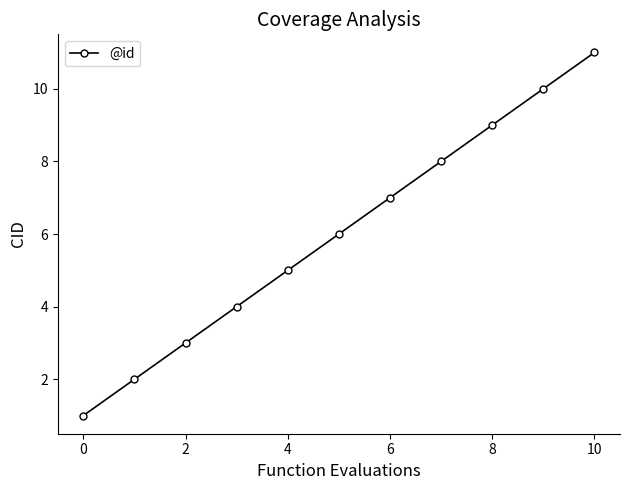

What is the difference between the maximum and second lowest values?

9